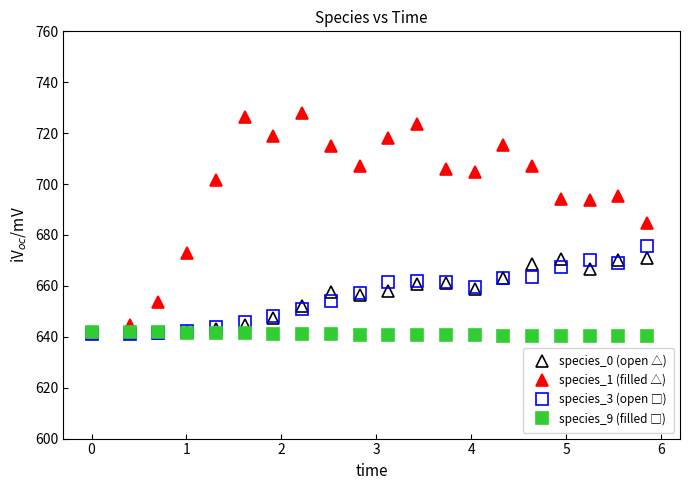

What is the value of the species_0 (open △) point at the 17th from the left?

670.4